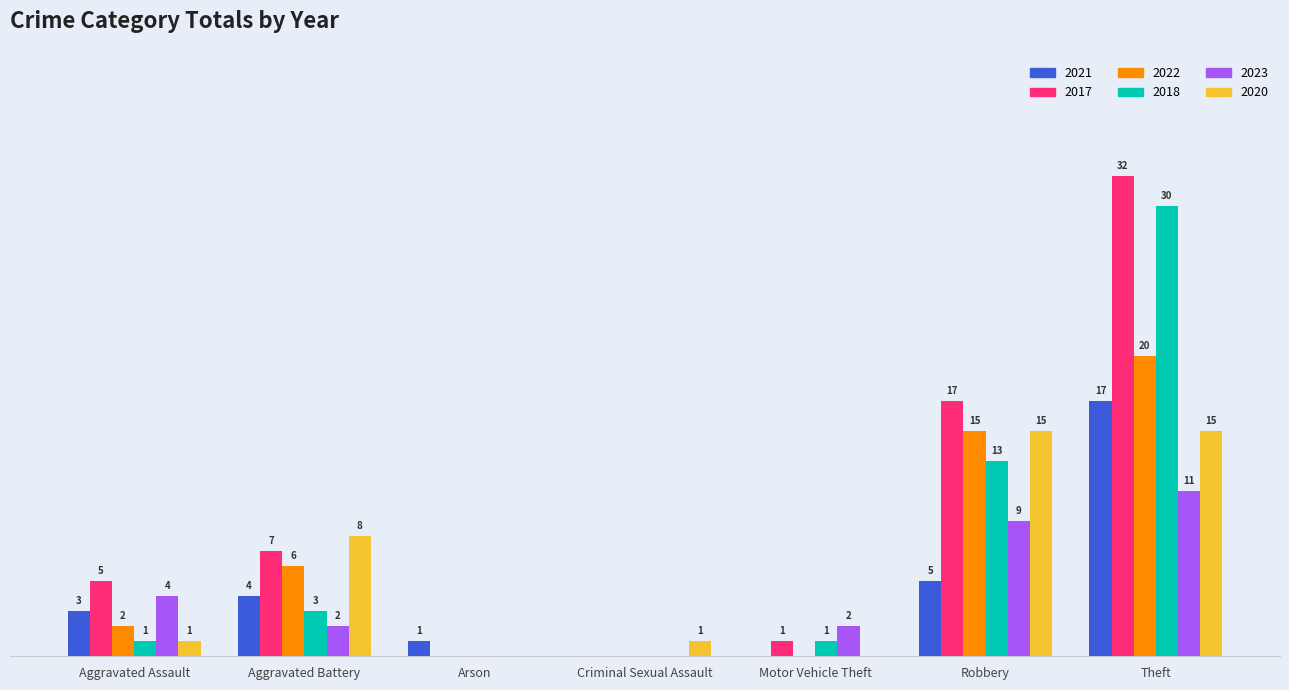

Where is 2022 nearest to the value 10?

Aggravated Battery